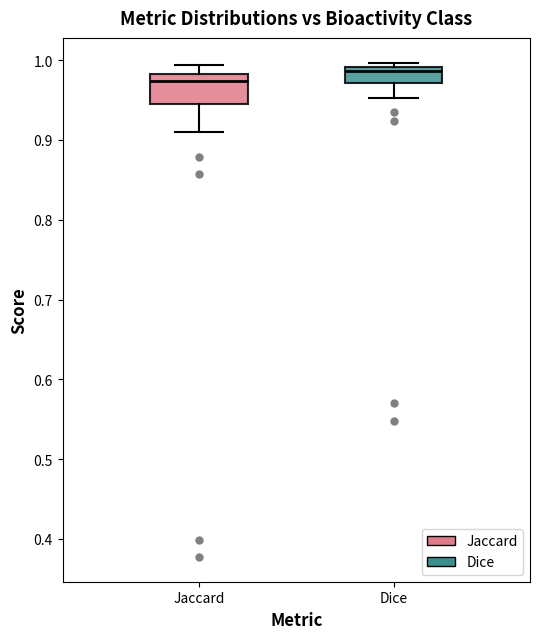

Which box has the highest median line?

Dice